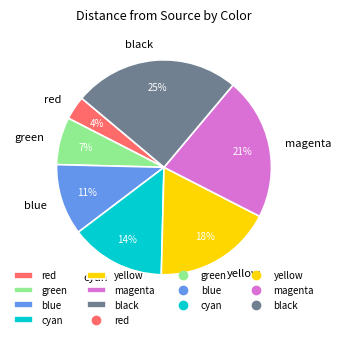

How many slices are in this pie chart?

7